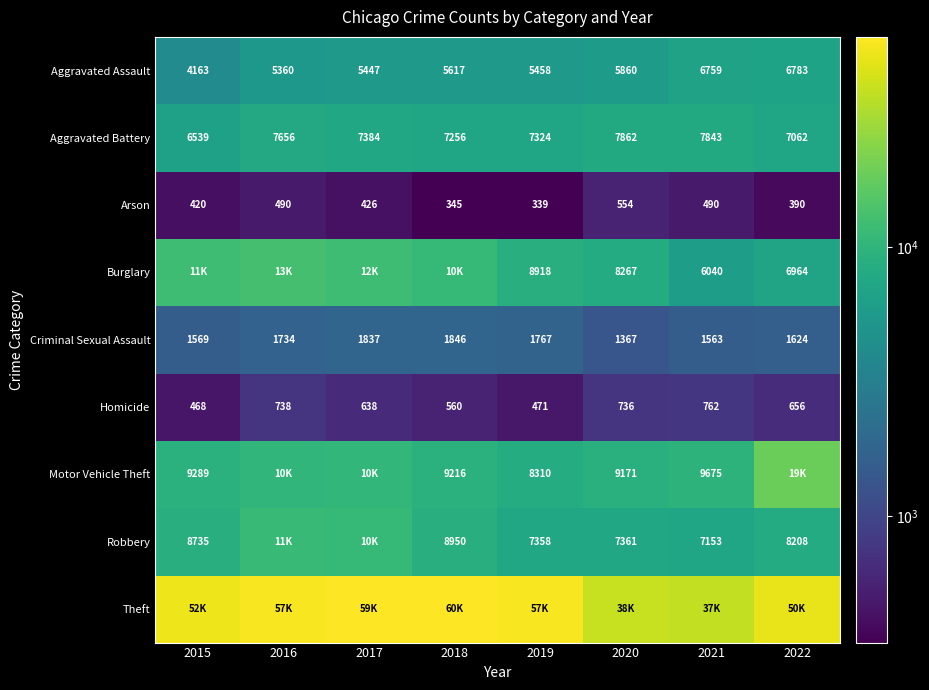

What is the sum of the Criminal Sexual Assault values at 2022 and 2016?

3358